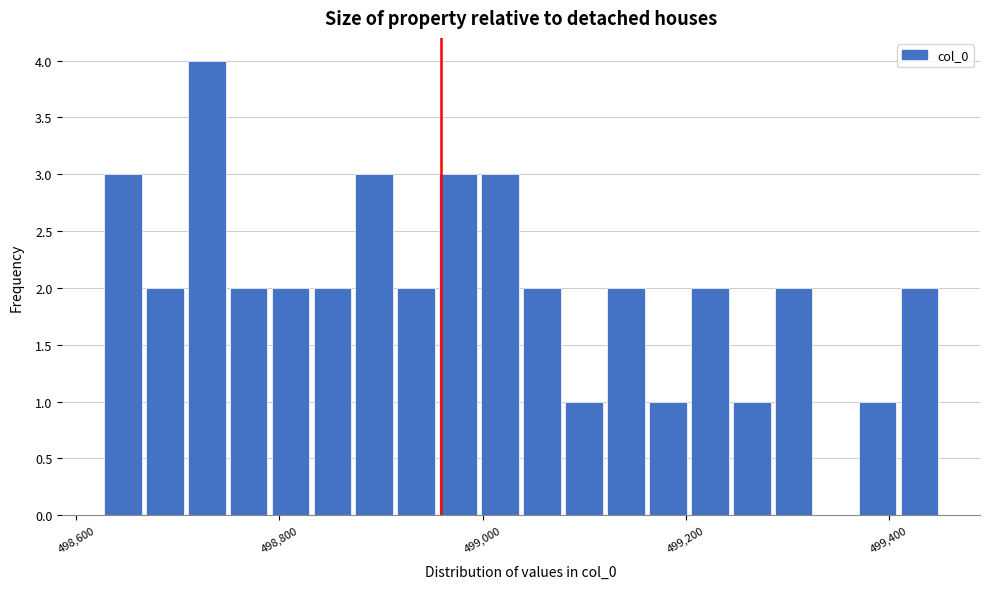

Read against the x-axis, roughly where is the centre of the tallest bar?

498720